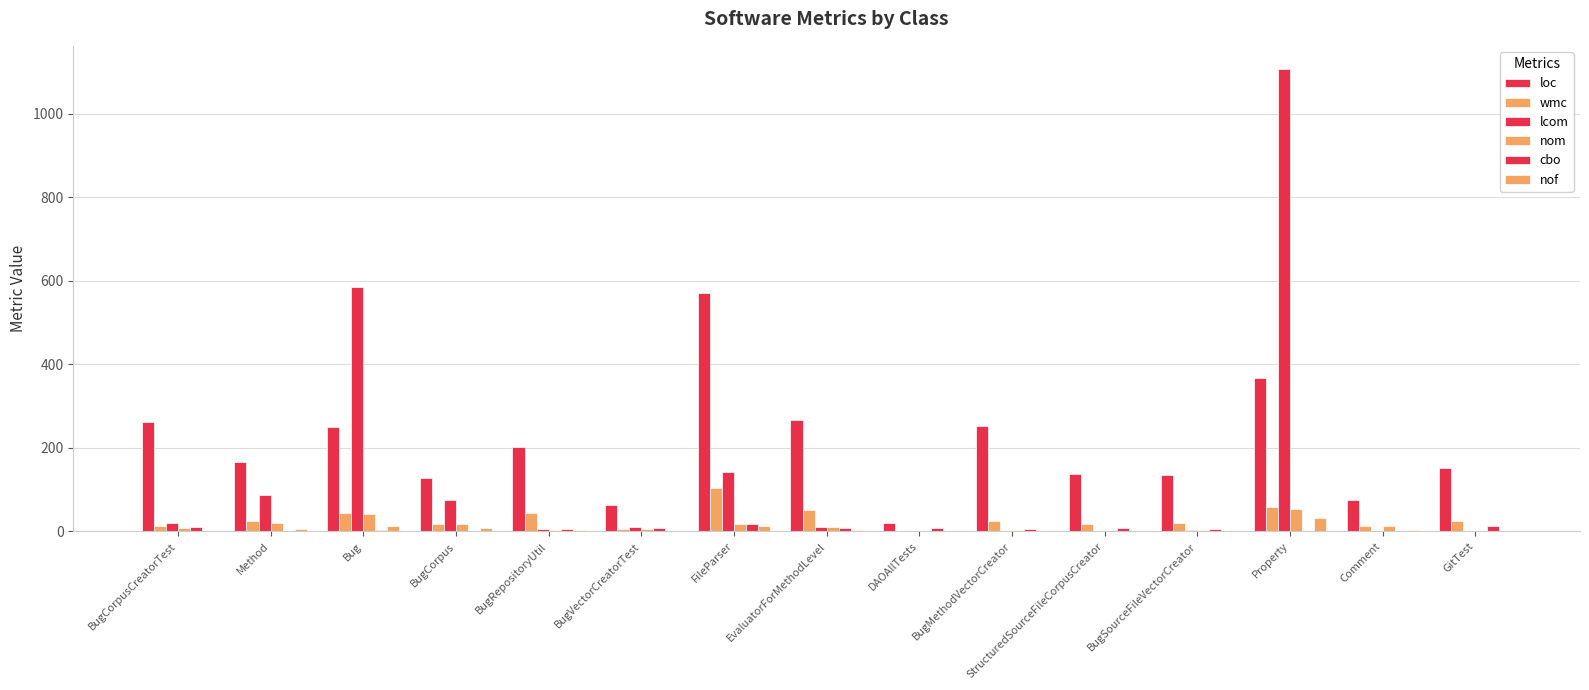

What is the difference between the nom values at BugMethodVectorCreator and Comment?

10